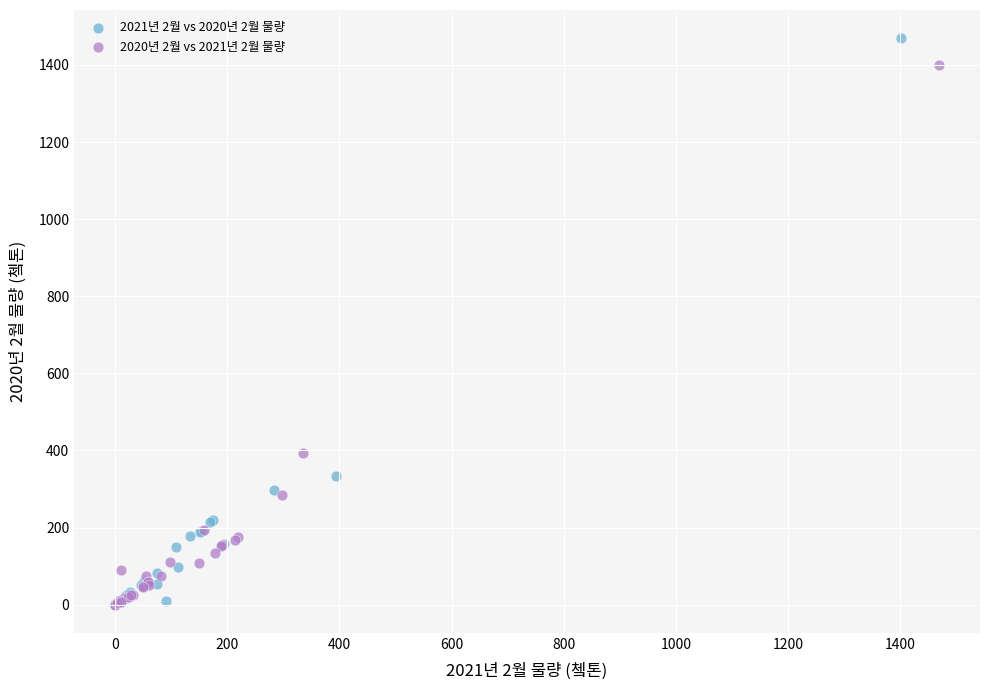

Which series reaches the maximum Y coordinate?

2021년 2월 vs 2020년 2월 물량